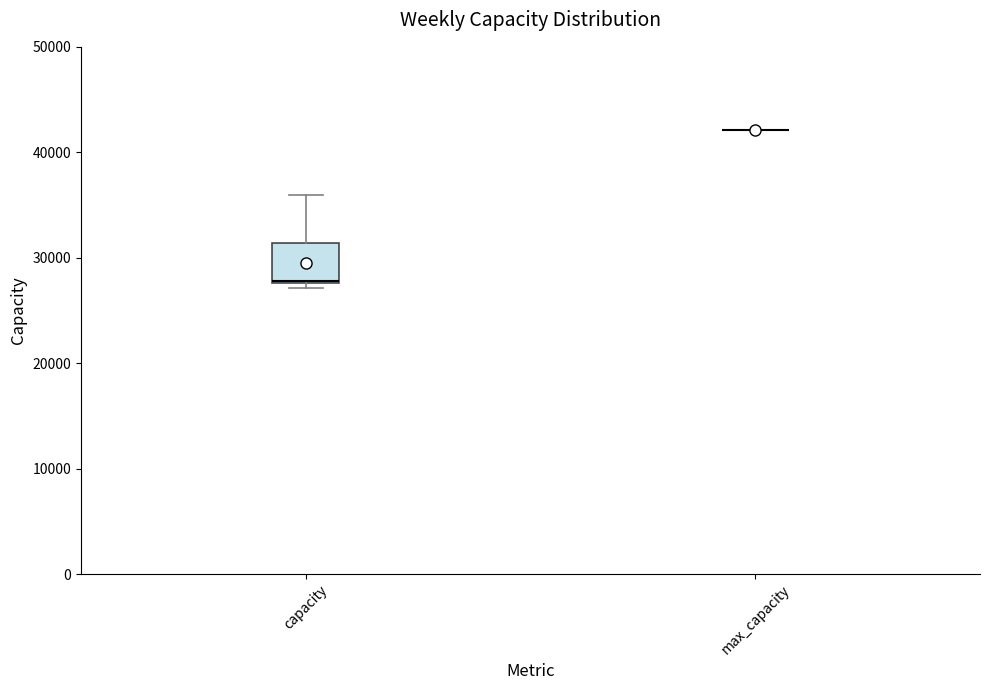

Reading left to right, read every box against the y-axis: the position of its median line, the range the box covers, and the ends of its whiskers. The values are not printed on the chart, so give them approximately, as read against the axis.

capacity: median 28000, box 28000 to 31000, whiskers 27000 to 36000
max_capacity: box collapsed to a line at 42000, whiskers 42000 to 42000